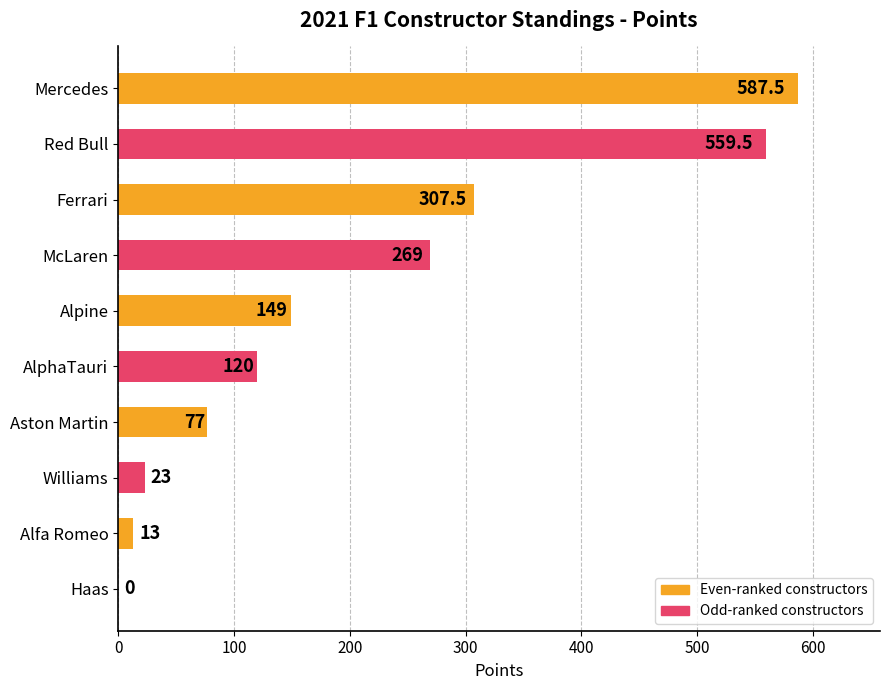

True or false: the data shows 376.7 at Mercedes.

False